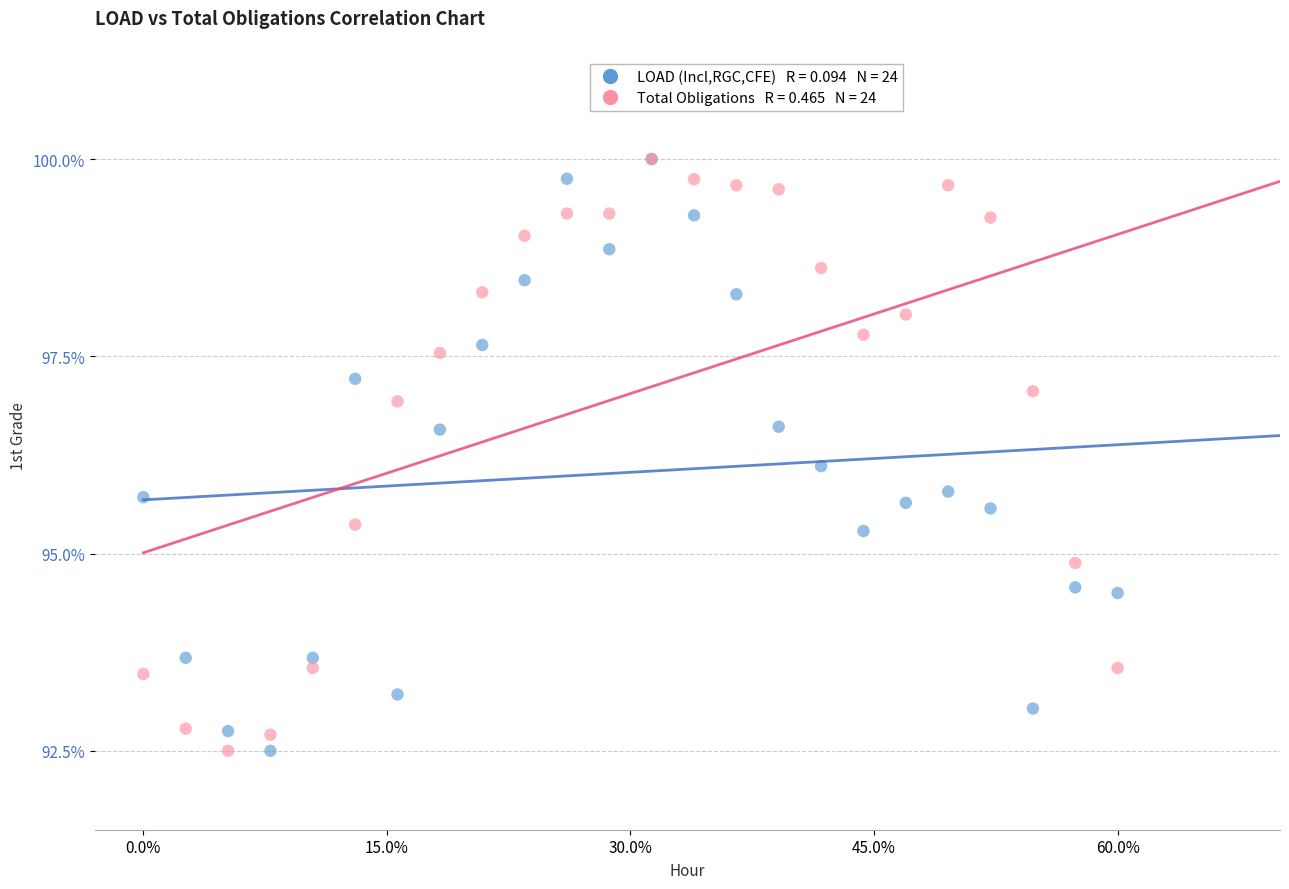

Across all series, what Y value is closest to 96?

96.1